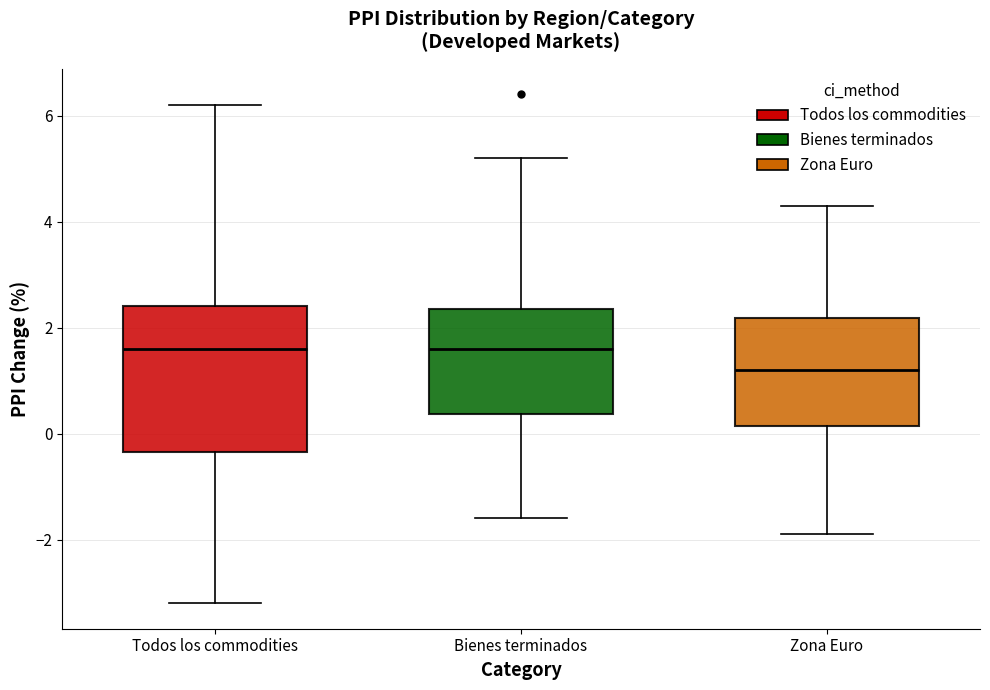

Reading left to right, read every box against the y-axis: the position of its median line, the range the box covers, and the ends of its whiskers. The values are not printed on the chart, so give them approximately, as read against the axis.

Todos los commodities: median 1.6, box -0.4 to 2.4, whiskers -3.2 to 6.2
Bienes terminados: median 1.6, box 0.4 to 2.4, whiskers -1.6 to 5.2
Zona Euro: median 1.2, box 0.2 to 2.2, whiskers -1.8 to 4.4